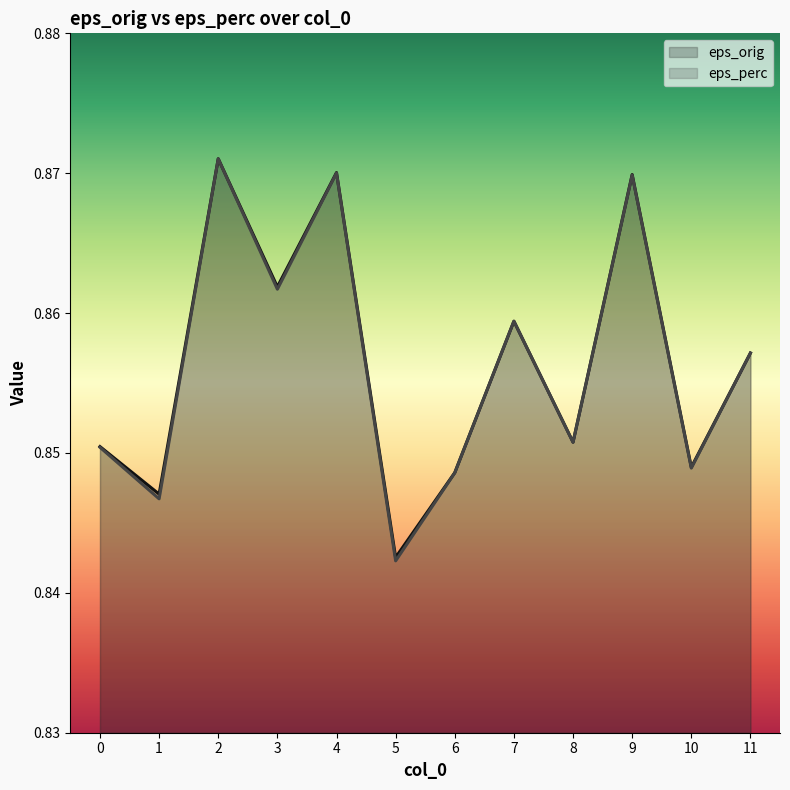

Which label corresponds to the largest value in the chart?

2